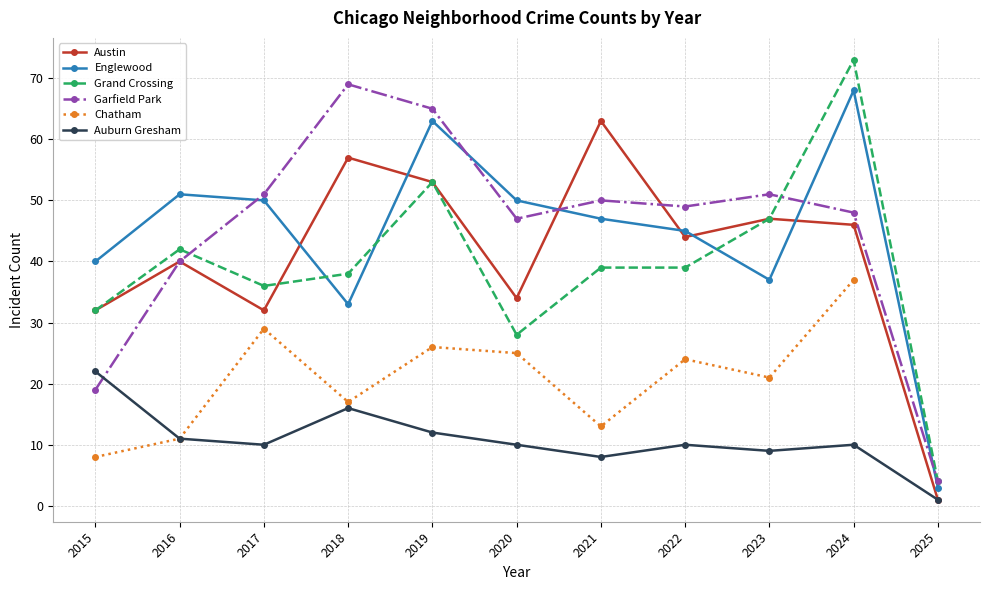

Where is the first local minimum for Englewood?

2018